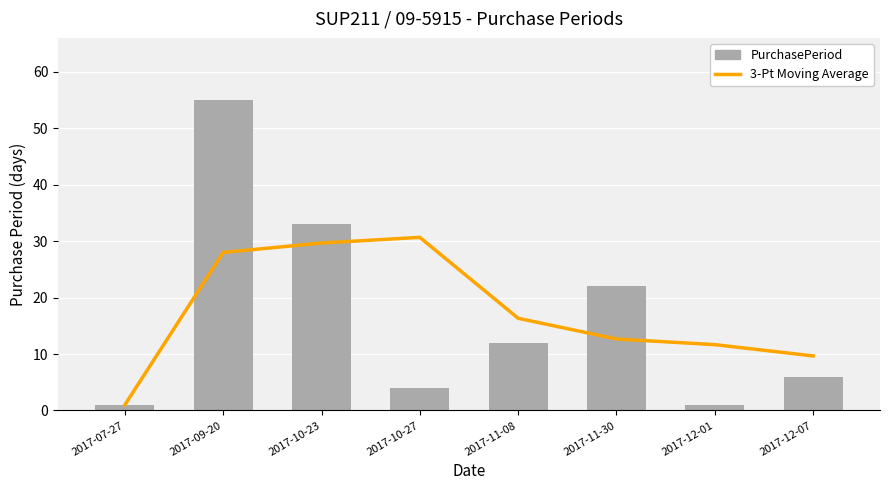

Rank the categories by 3-Pt Moving Average value from highest to lowest.

2017-10-27, 2017-10-23, 2017-09-20, 2017-11-08, 2017-11-30, 2017-12-01, 2017-12-07, 2017-07-27